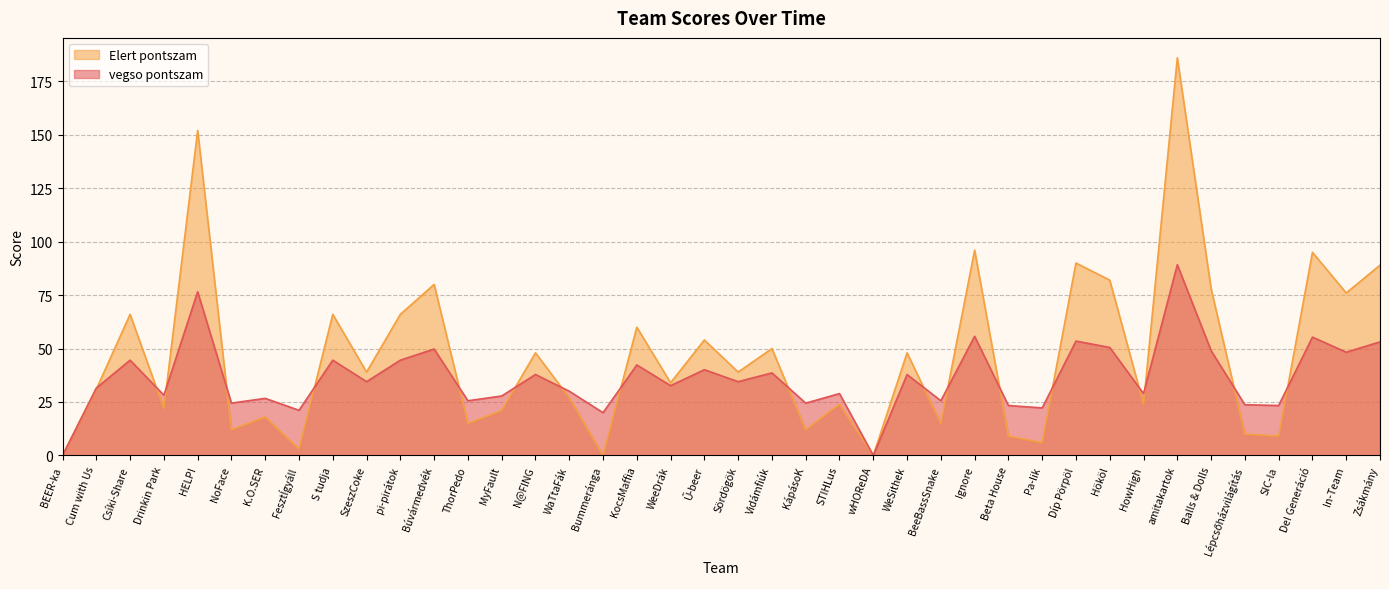

True or false: Elert pontszam has a value of 21.0 at MyFault.

True